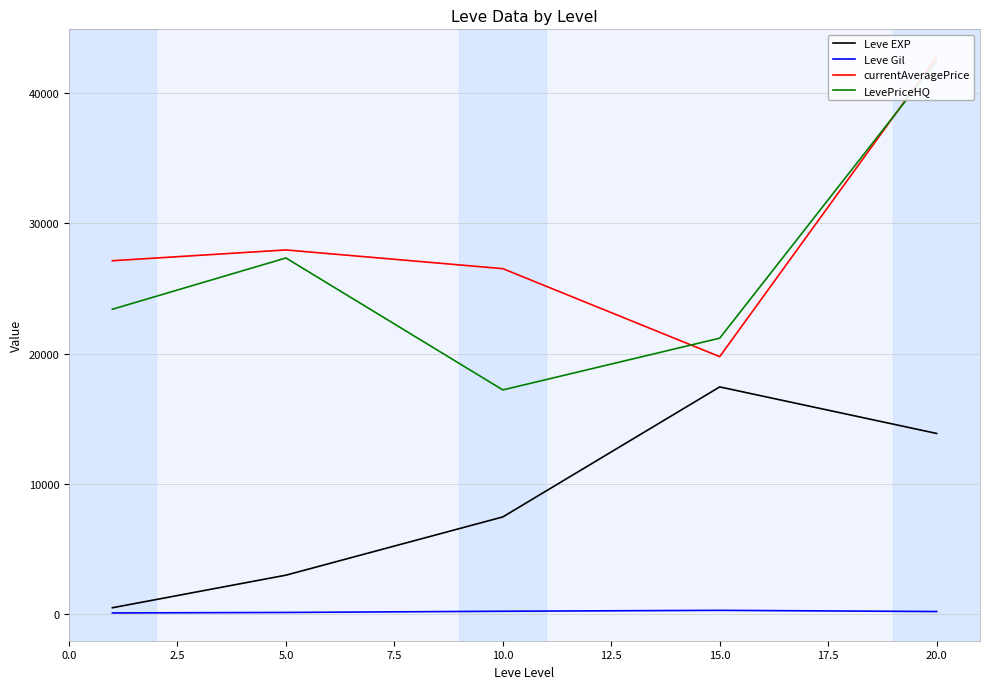

What is the sum of the Leve EXP values at 15.0 and 20.0?

31321.7